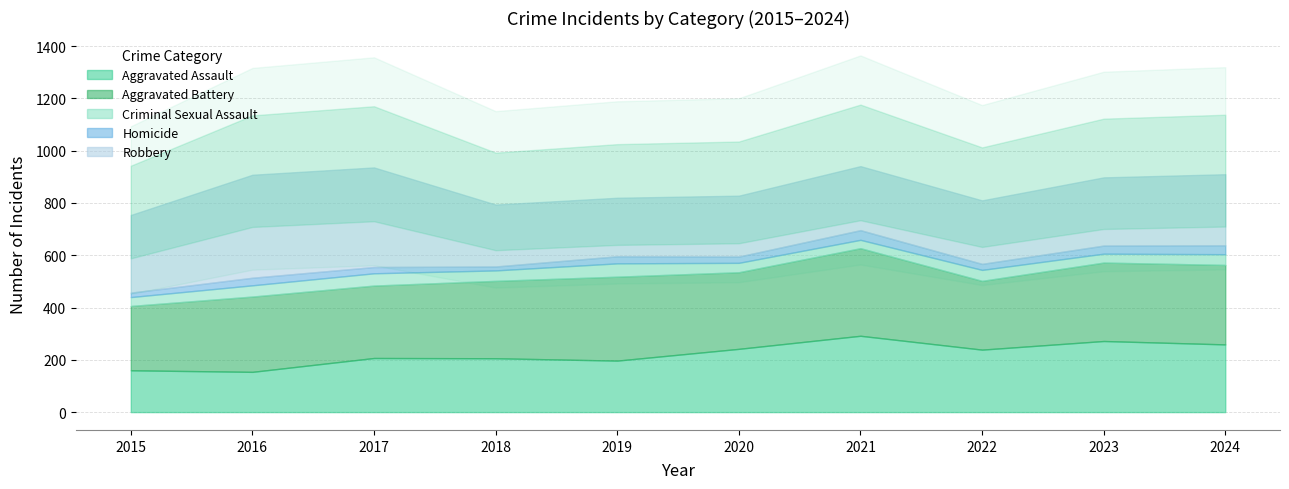

Reading left to right, transcribe all the data shown in this chart.

Aggravated Assault: 2015=160	2016=154	2017=207	2018=206	2019=197	2020=242	2021=292	2022=239	2023=272	2024=259
Aggravated Battery: 2015=246	2016=288	2017=277	2018=296	2019=321	2020=293	2021=335	2022=263	2023=300	2024=304
Criminal Sexual Assault: 2015=34	2016=43	2017=47	2018=40	2019=51	2020=36	2021=32	2022=42	2023=34	2024=41
Homicide: 2015=17	2016=29	2017=24	2018=15	2019=27	2020=24	2021=37	2022=23	2023=31	2024=34
Robbery: 2015=297	2016=394	2017=381	2018=237	2019=224	2020=233	2021=245	2022=243	2023=261	2024=272